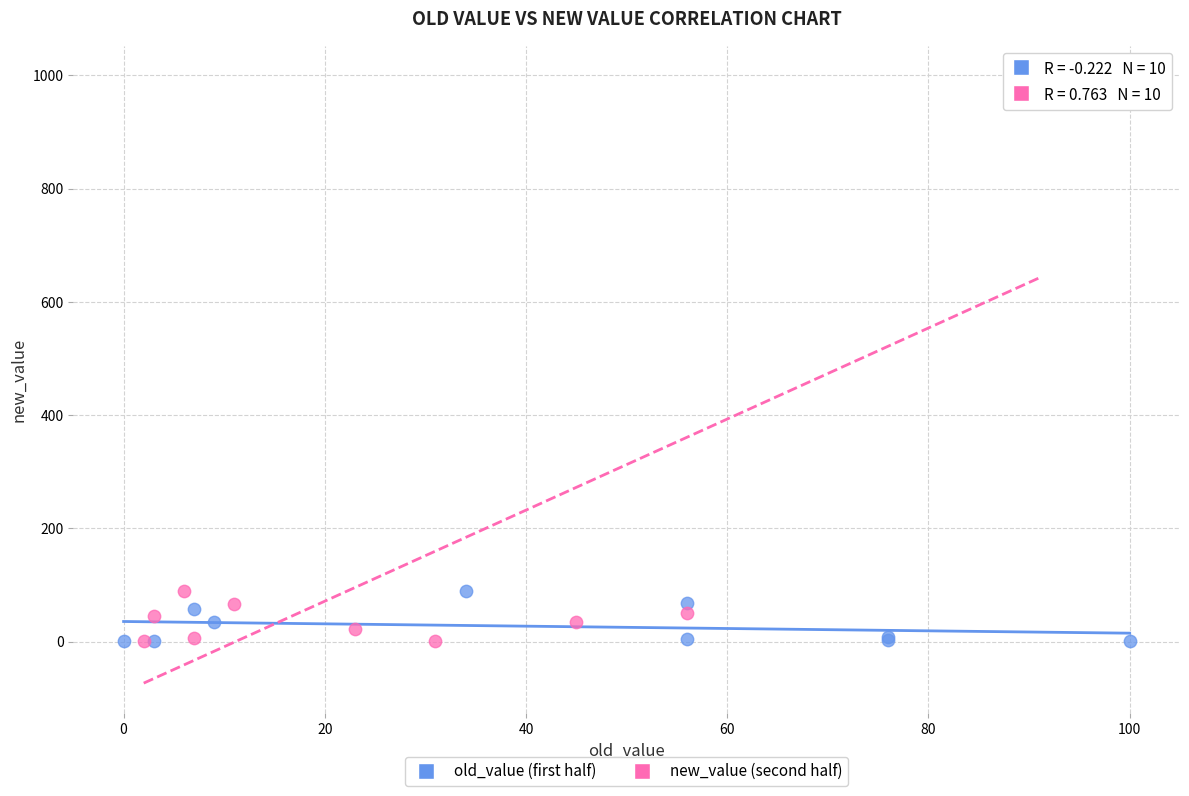

Which series reaches the maximum Y coordinate?

new_value (second half)